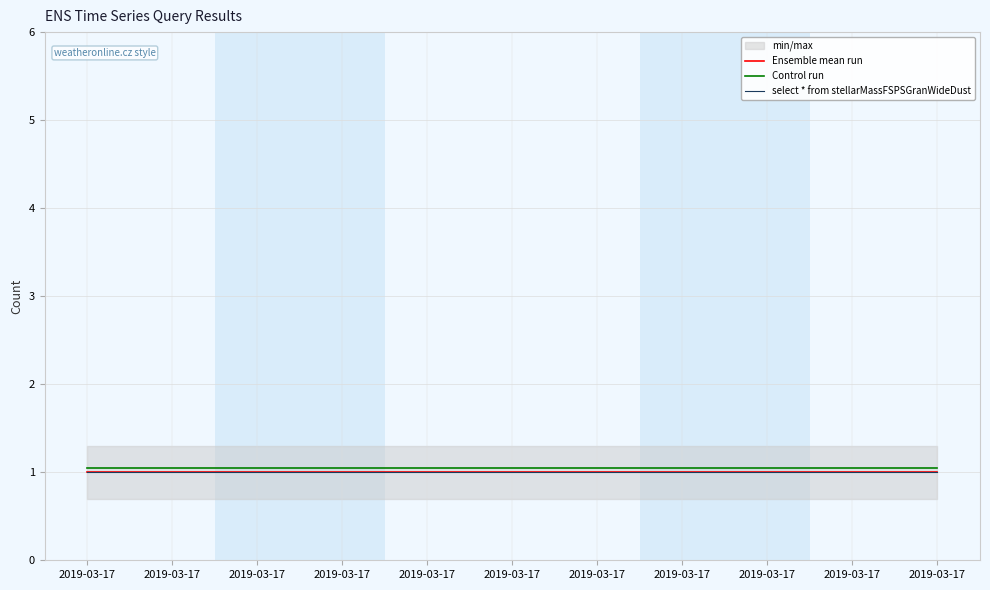

Rank the categories by Control run value from highest to lowest.

2019-03-17, 2019-03-17, 2019-03-17, 2019-03-17, 2019-03-17, 2019-03-17, 2019-03-17, 2019-03-17, 2019-03-17, 2019-03-17, 2019-03-17